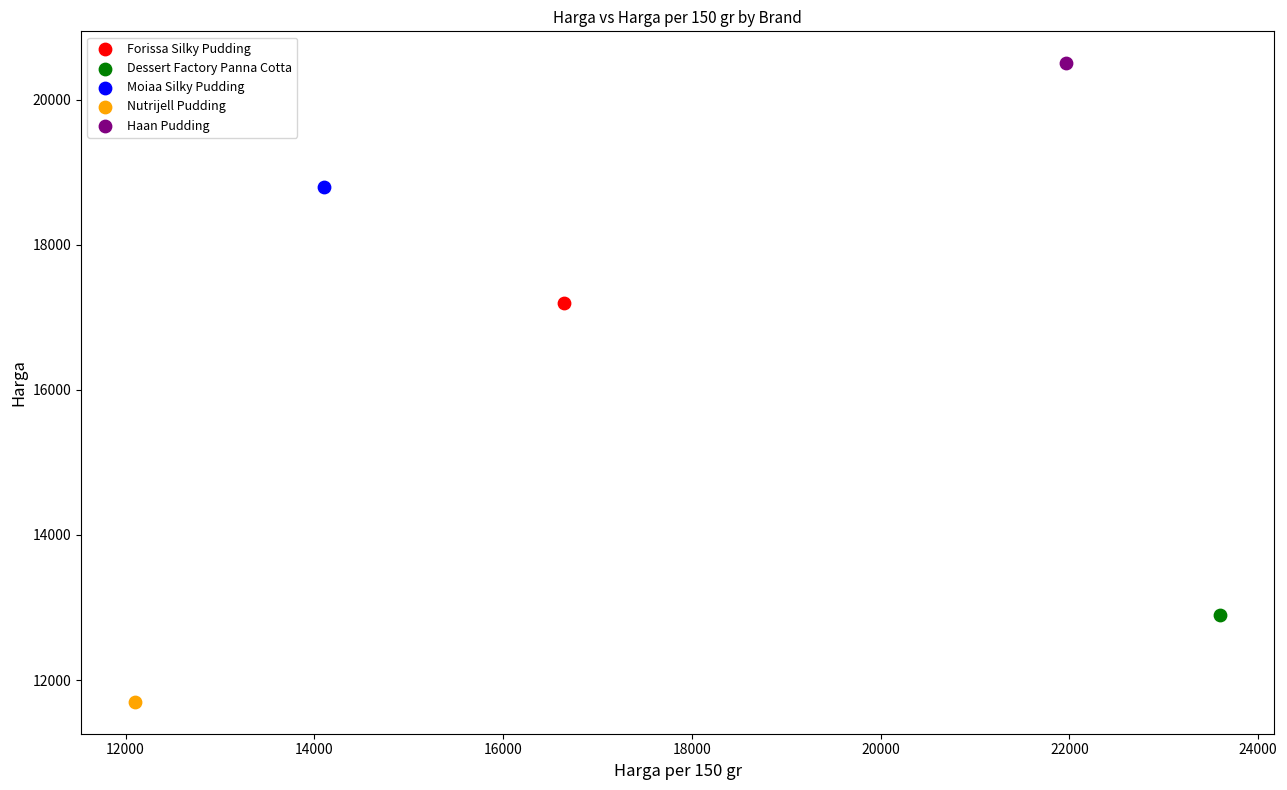

What are all the series names shown in the legend?

Forissa Silky Pudding, Dessert Factory Panna Cotta, Moiaa Silky Pudding, Nutrijell Pudding, Haan Pudding